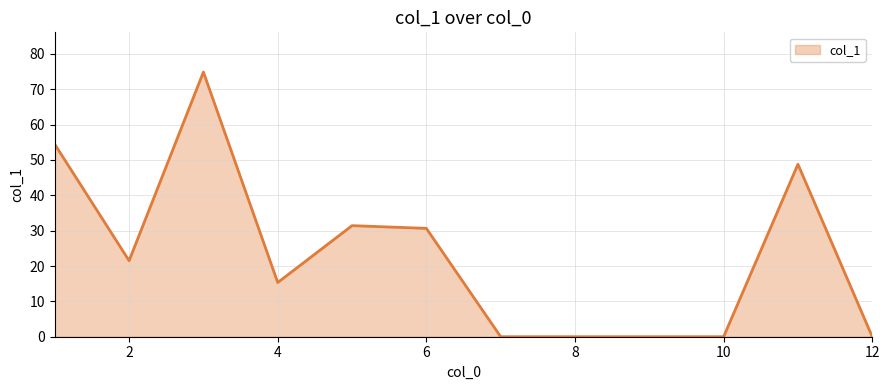

What is the greatest value displayed?

74.9